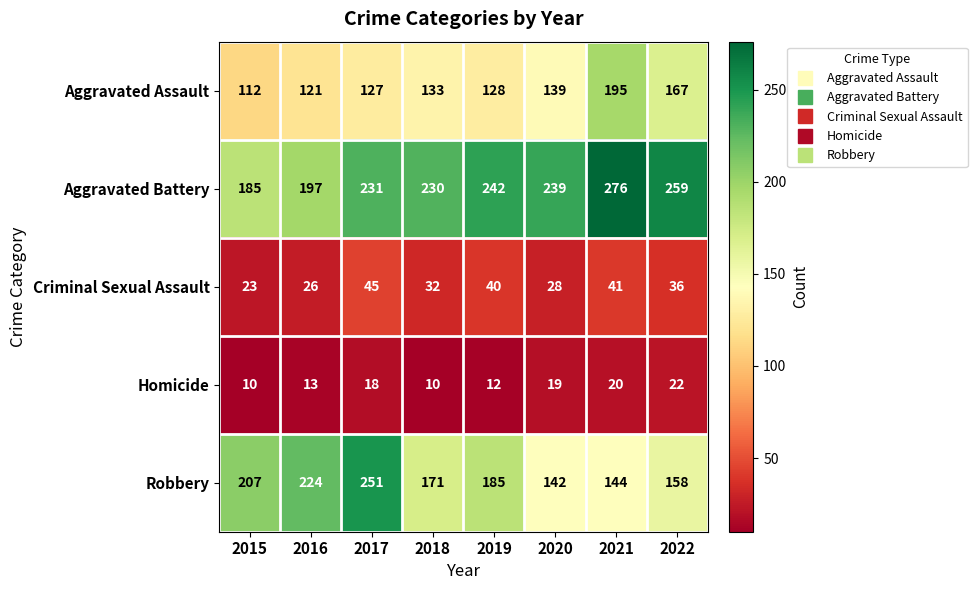

What is the spread (max minus min) of values at 2021?

256